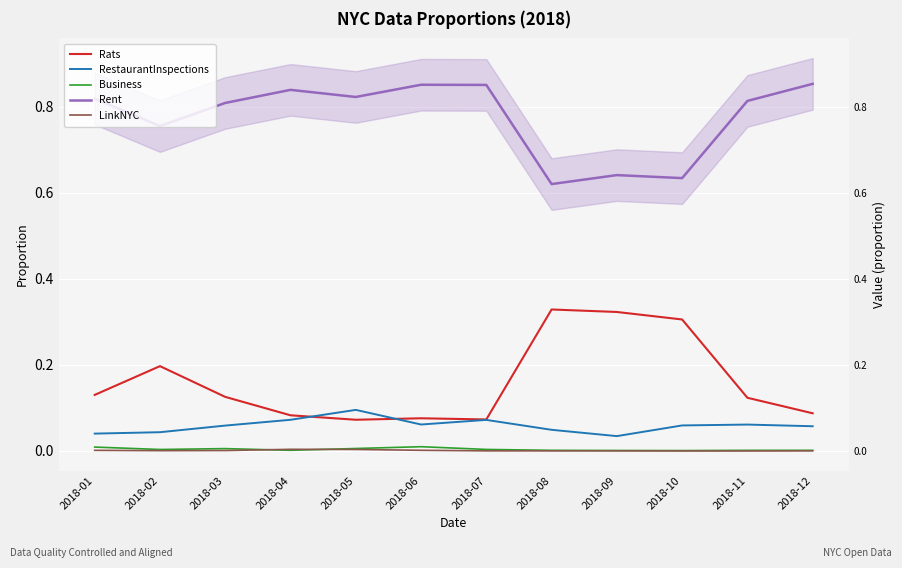

Rank the categories by RestaurantInspections value from highest to lowest.

2018-05, 2018-04, 2018-07, 2018-06, 2018-11, 2018-10, 2018-03, 2018-12, 2018-08, 2018-02, 2018-01, 2018-09